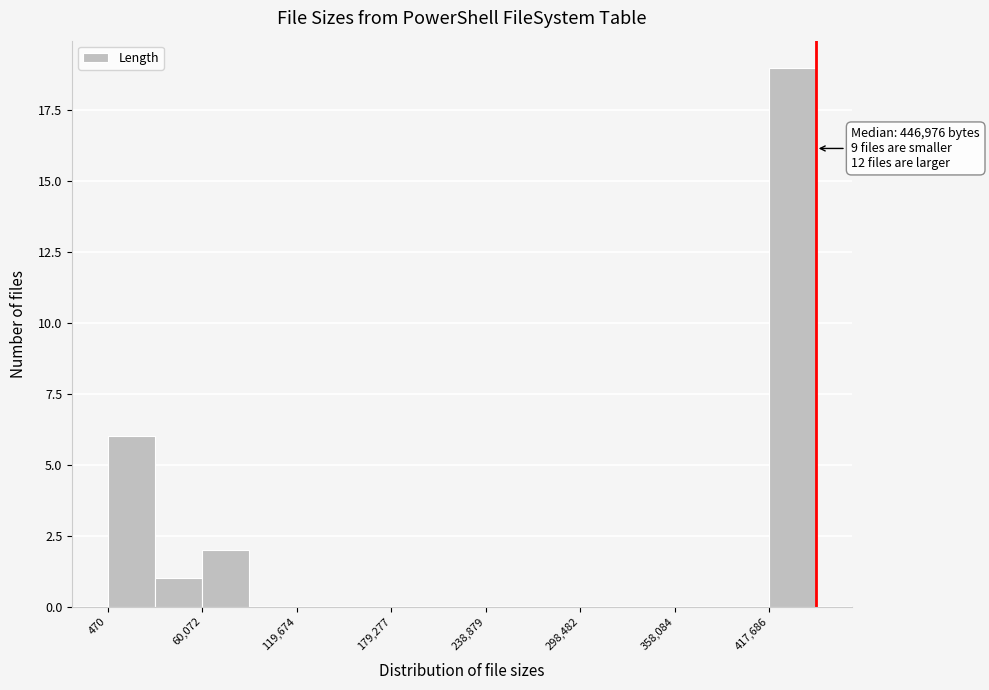

Read against the x-axis, roughly where is the centre of the tallest bar?

430000